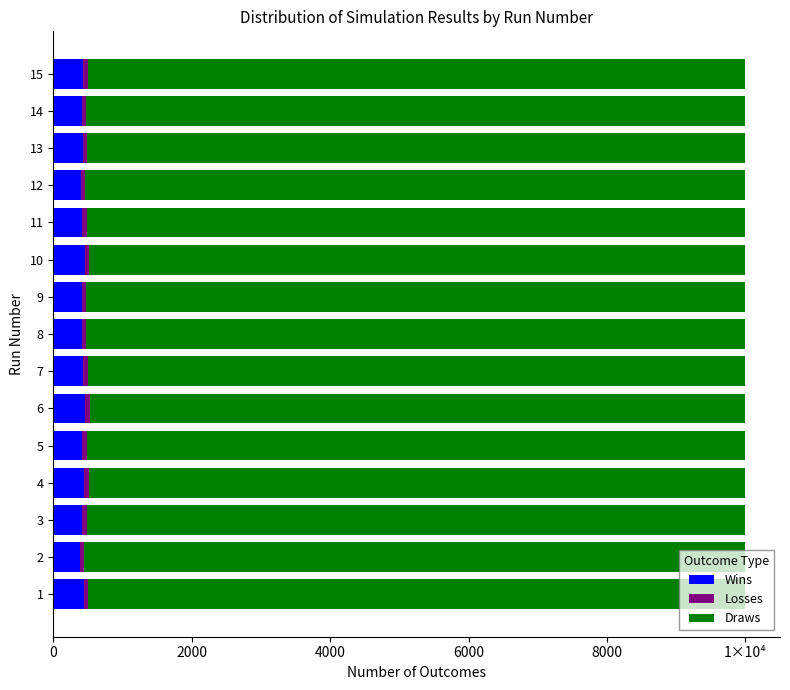

What are all the series names shown in the legend?

Wins, Losses, Draws